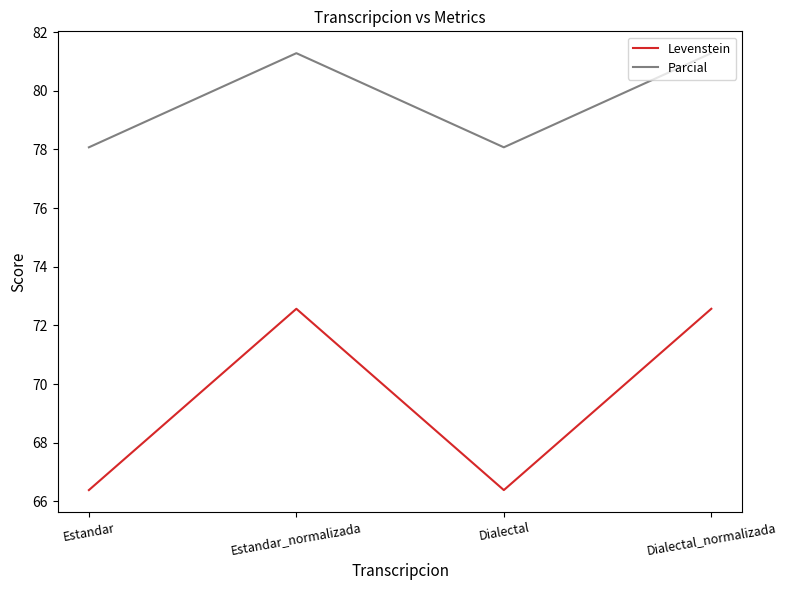

What are all the series names shown in the legend?

Levenstein, Parcial